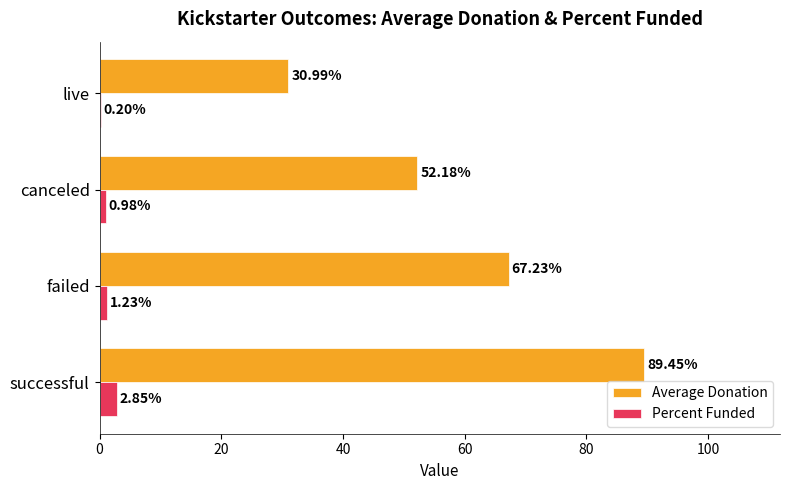

Which series has the largest total across all categories?

Average Donation